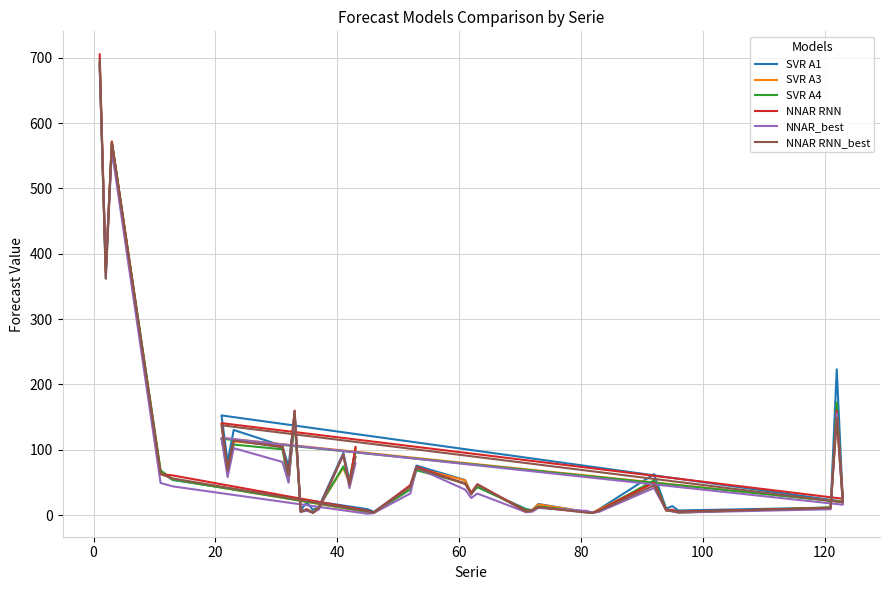

The SVR A4 series shows 5.0 at 80. True or false?

True